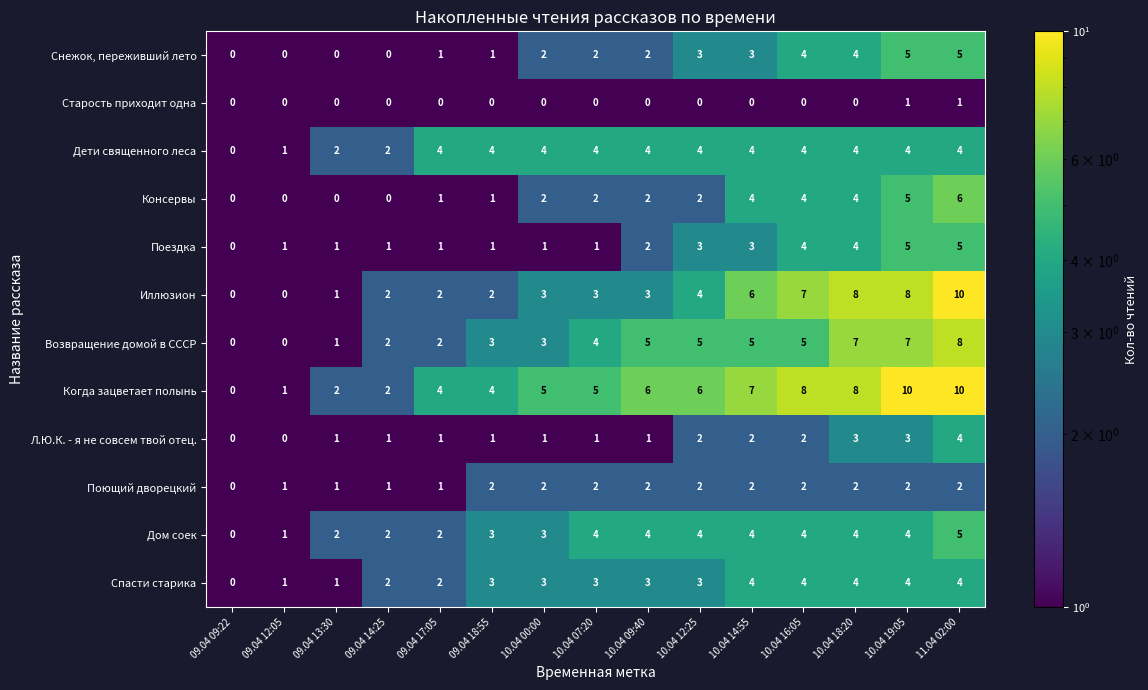

What is the average value of the Дети священного леса series?

3